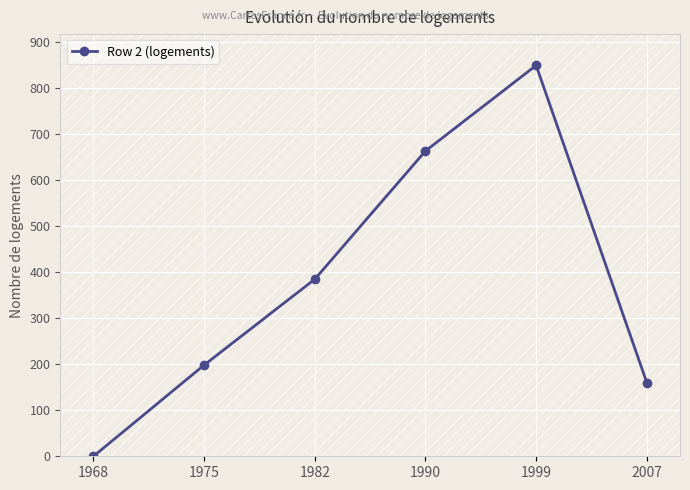

What is the sum of all values?

2254.5